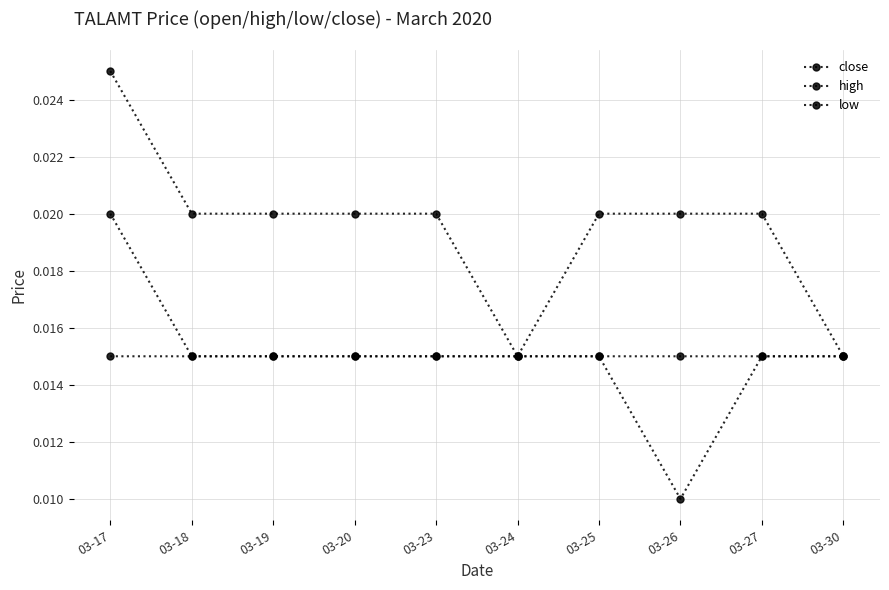

List the labels in order of close value, largest first.

03-17, 03-18, 03-19, 03-20, 03-23, 03-24, 03-25, 03-26, 03-27, 03-30